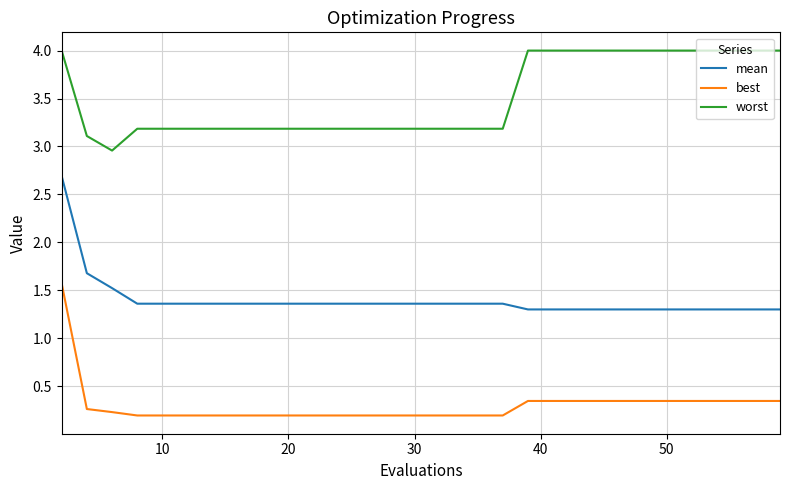

True or false: best and worst intersect in this chart.

False